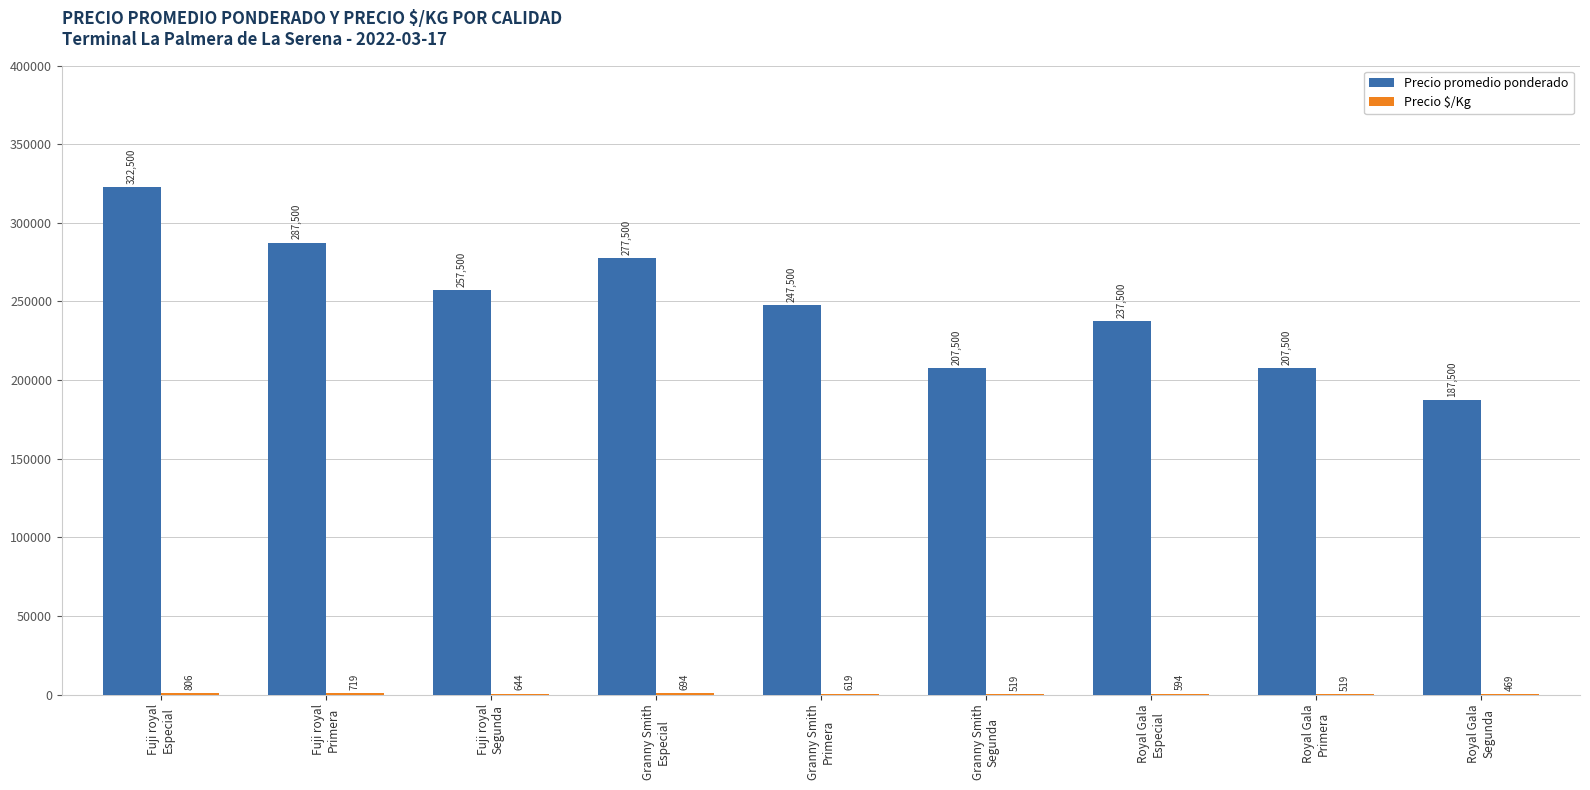

Which series has the largest range (max minus min)?

Precio promedio ponderado